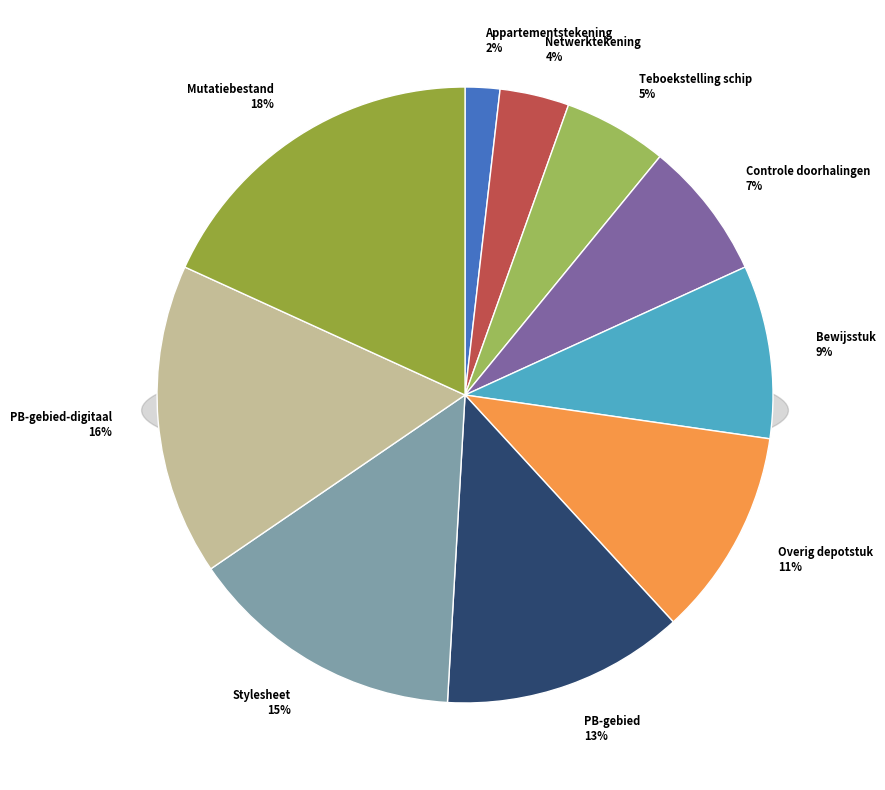

Between Teboekstelling schip and Overig depotstuk, which is larger?

Overig depotstuk